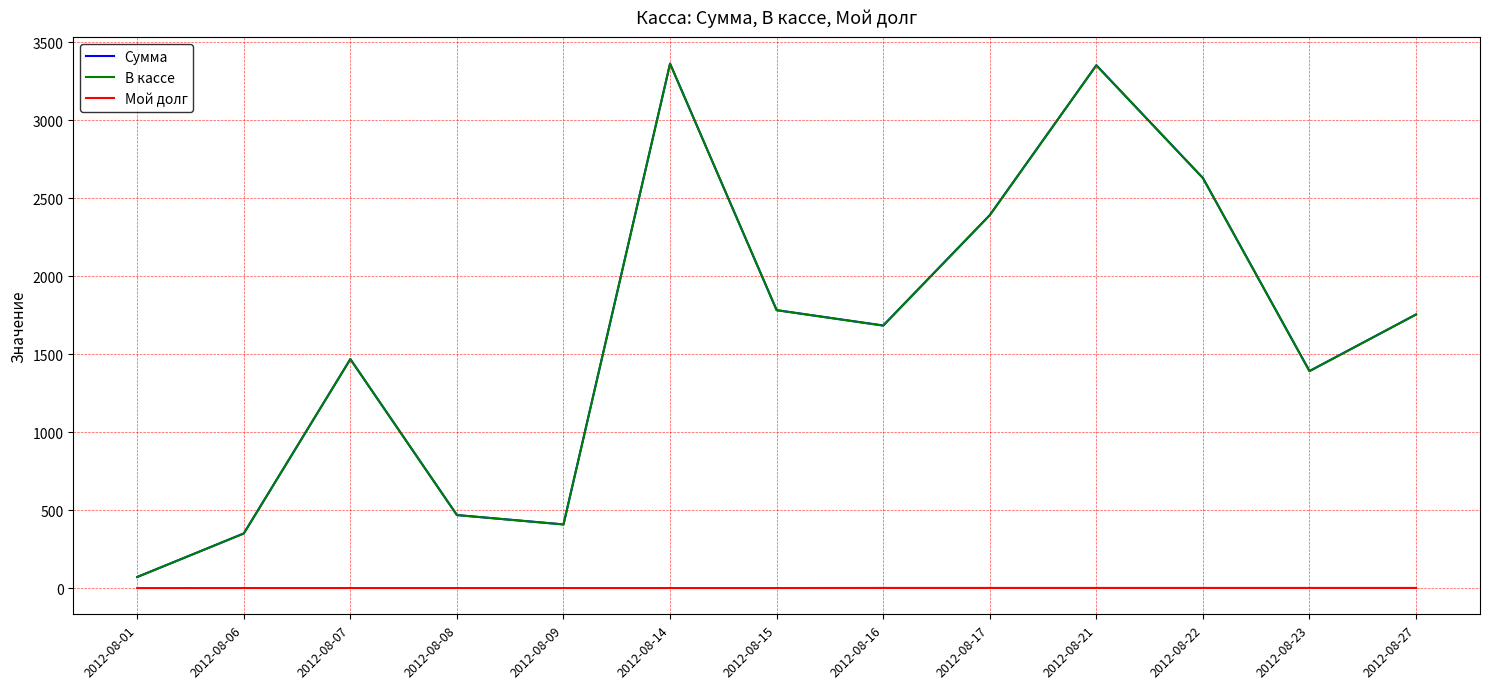

True or false: В кассе and Мой долг intersect in this chart.

False